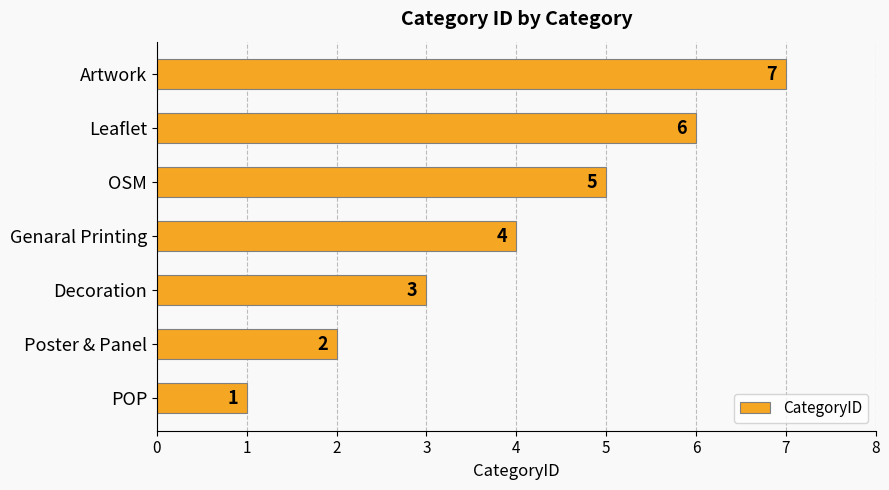

Which label corresponds to the largest value in the chart?

Artwork